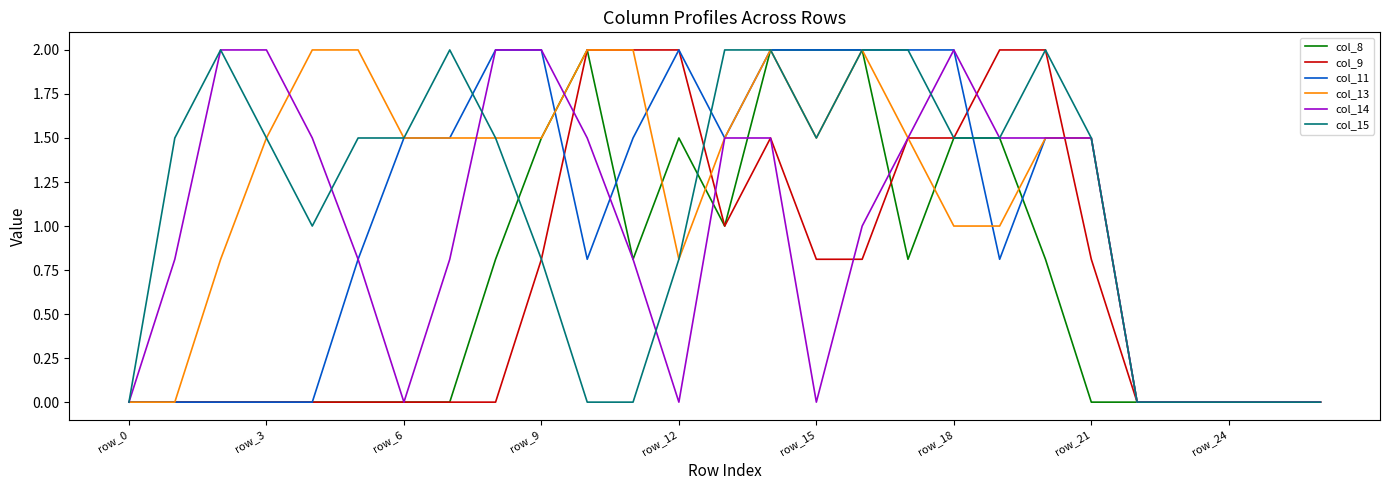

What is the maximum value shown in the chart?

2.0